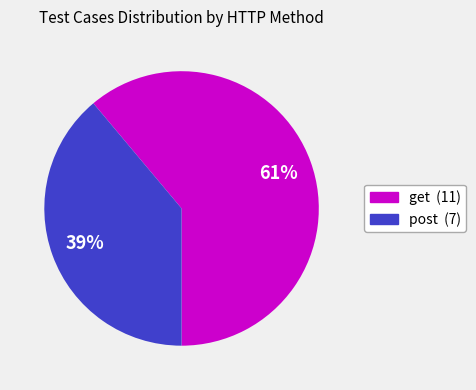

Does any single category account for the majority?

Yes